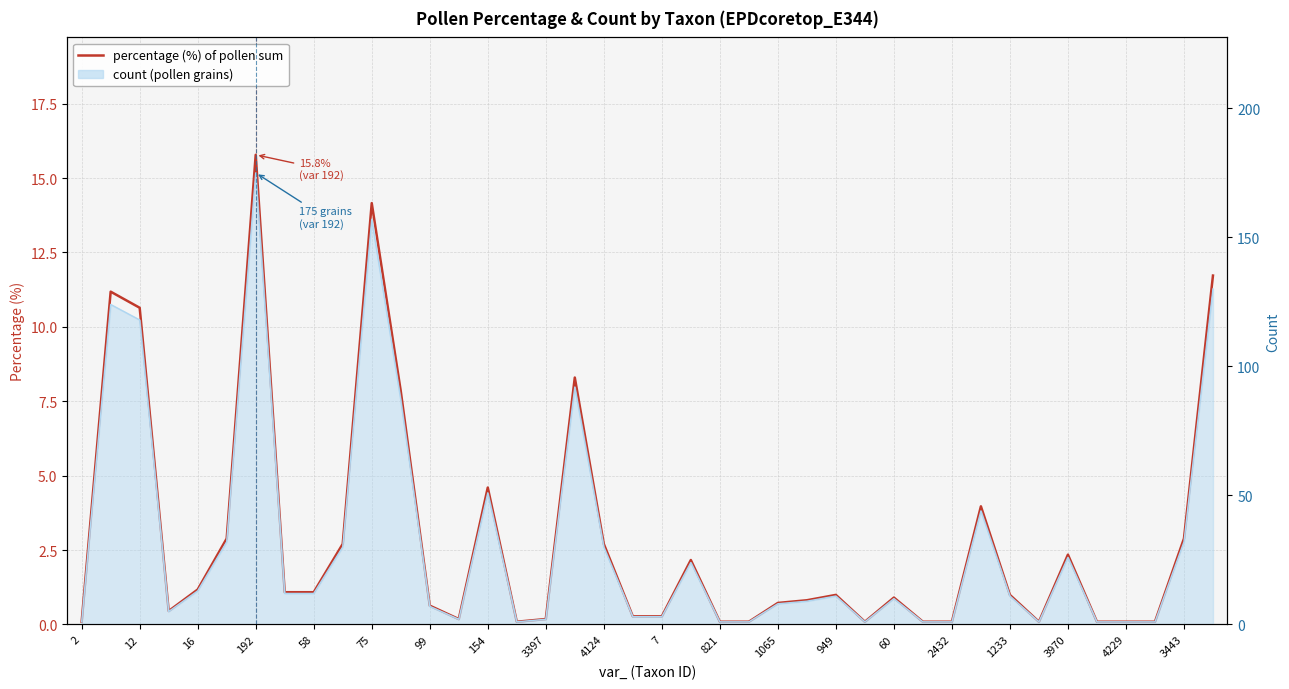

What is the value of the 33rd point from the left?

1.0